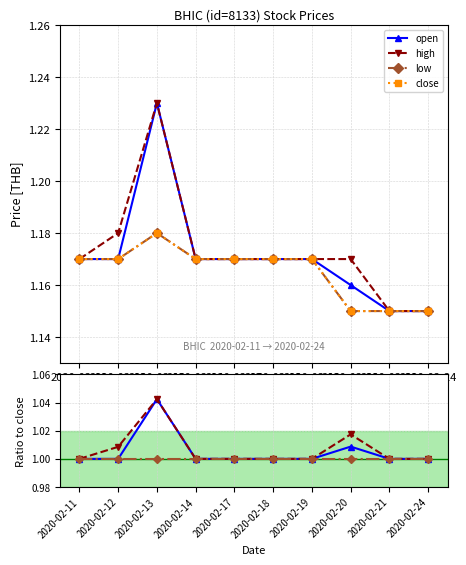

List the labels in order of close value, largest first.

2020-02-13, 2020-02-11, 2020-02-12, 2020-02-14, 2020-02-17, 2020-02-18, 2020-02-19, 2020-02-20, 2020-02-21, 2020-02-24